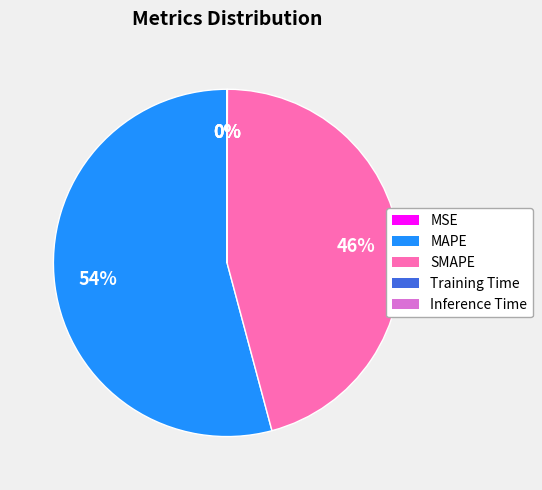

Which slice represents more than half of the pie?

MAPE